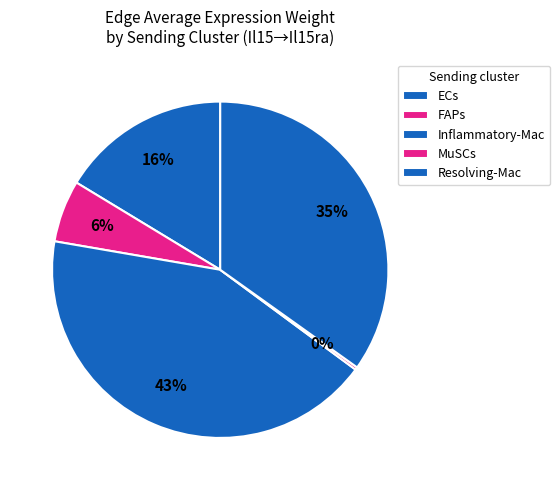

What is the largest slice in the pie chart?

Inflammatory-Mac